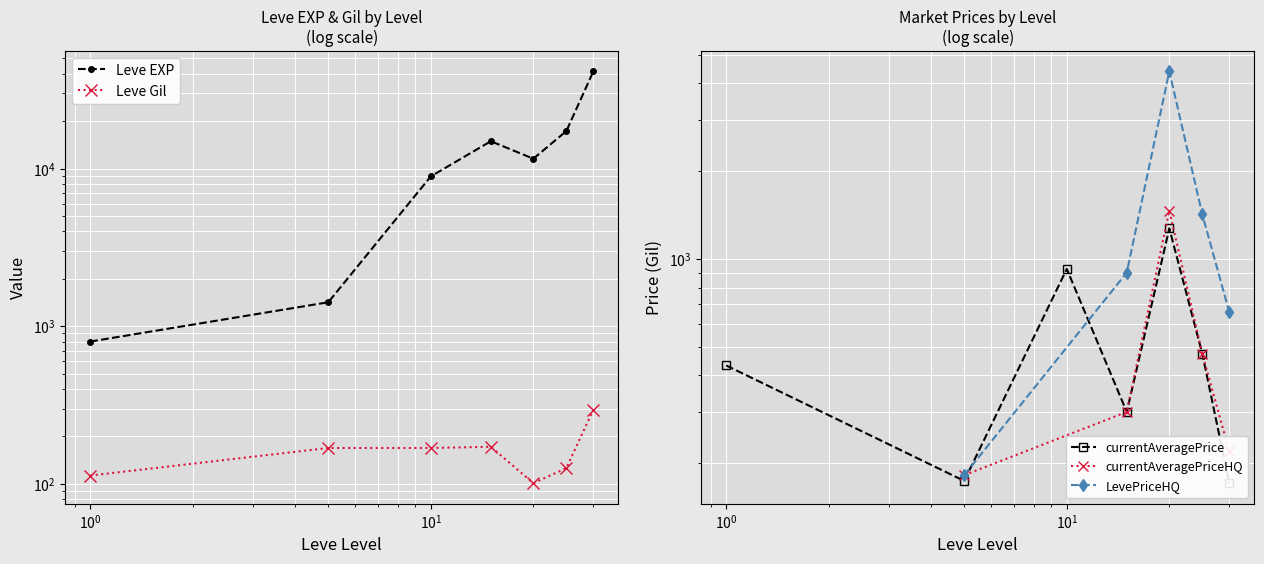

Which series has the widest spread of values?

Leve EXP